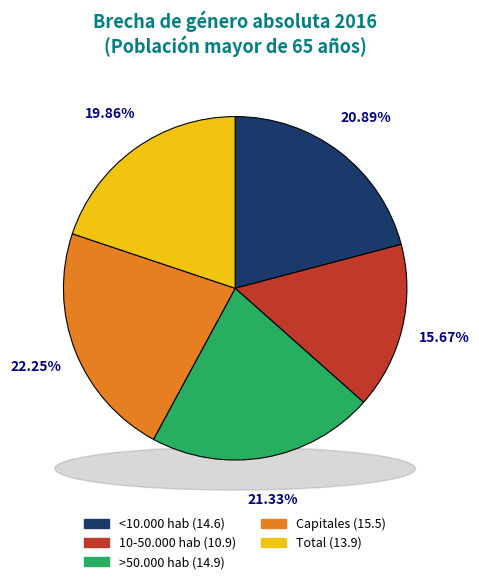

To the nearest percent, what is the combined percentage of 10-50.000 hab and >50.000 hab?

37%